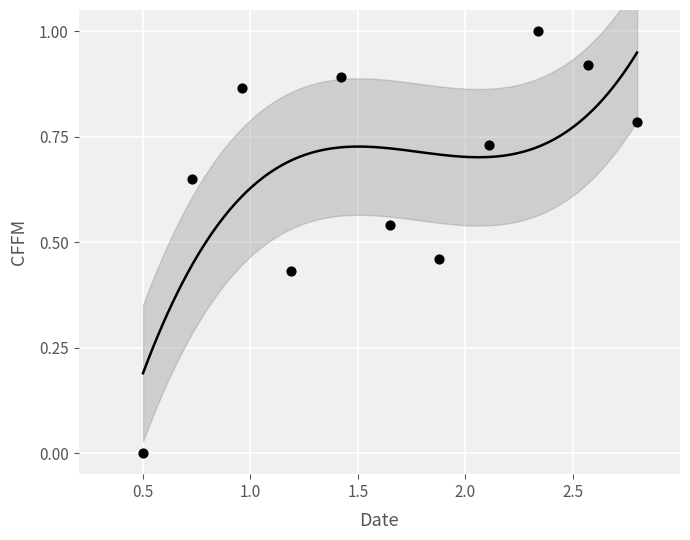

What is the range of X values (max minus min)?

2.3